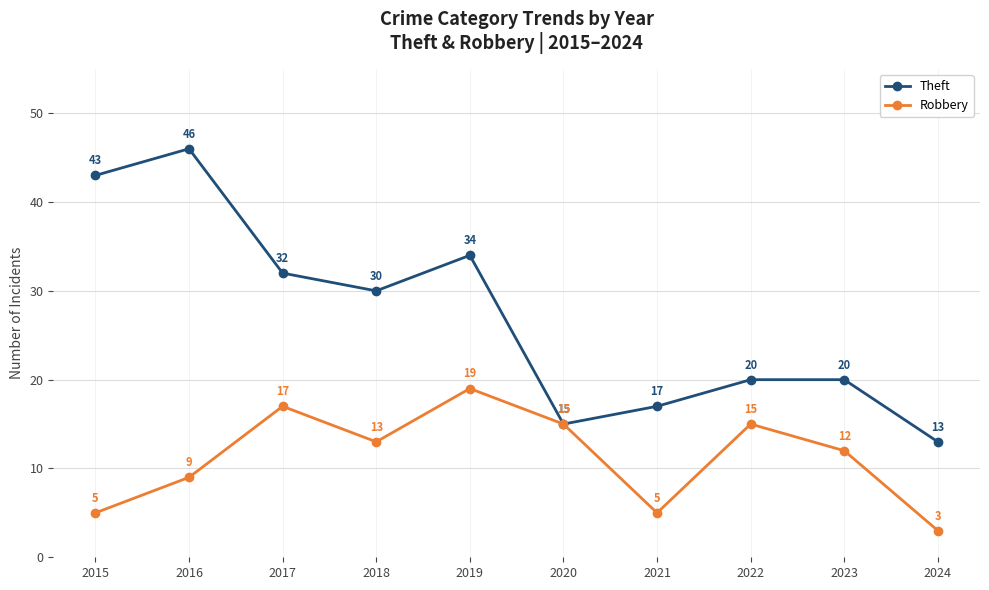

How many data points in Robbery are less than 13?

5